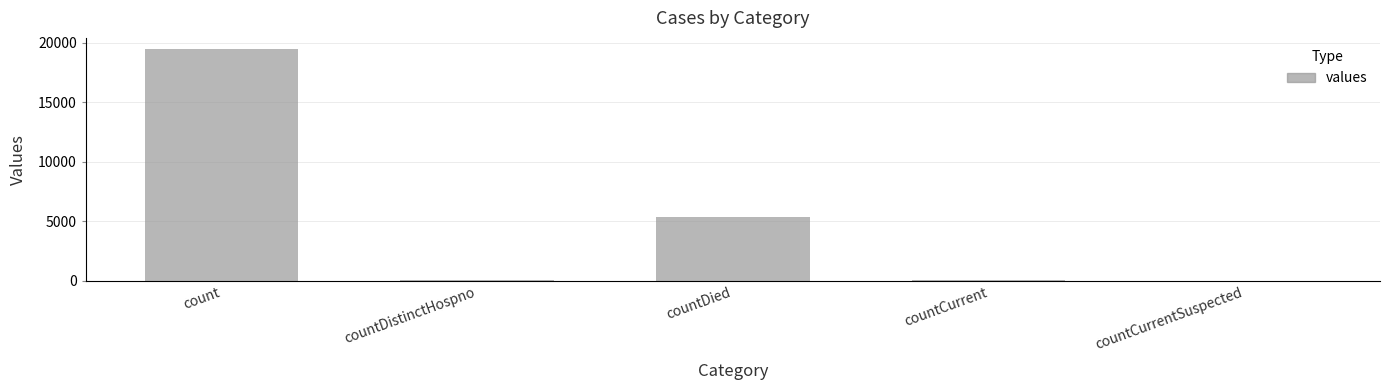

What is the maximum value shown in the chart?

19420